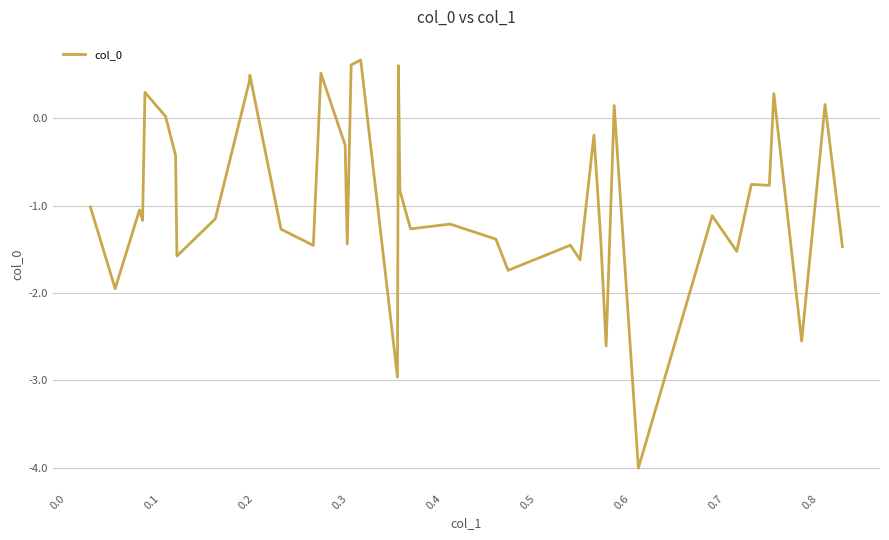

What is the smallest value displayed?

-4.0